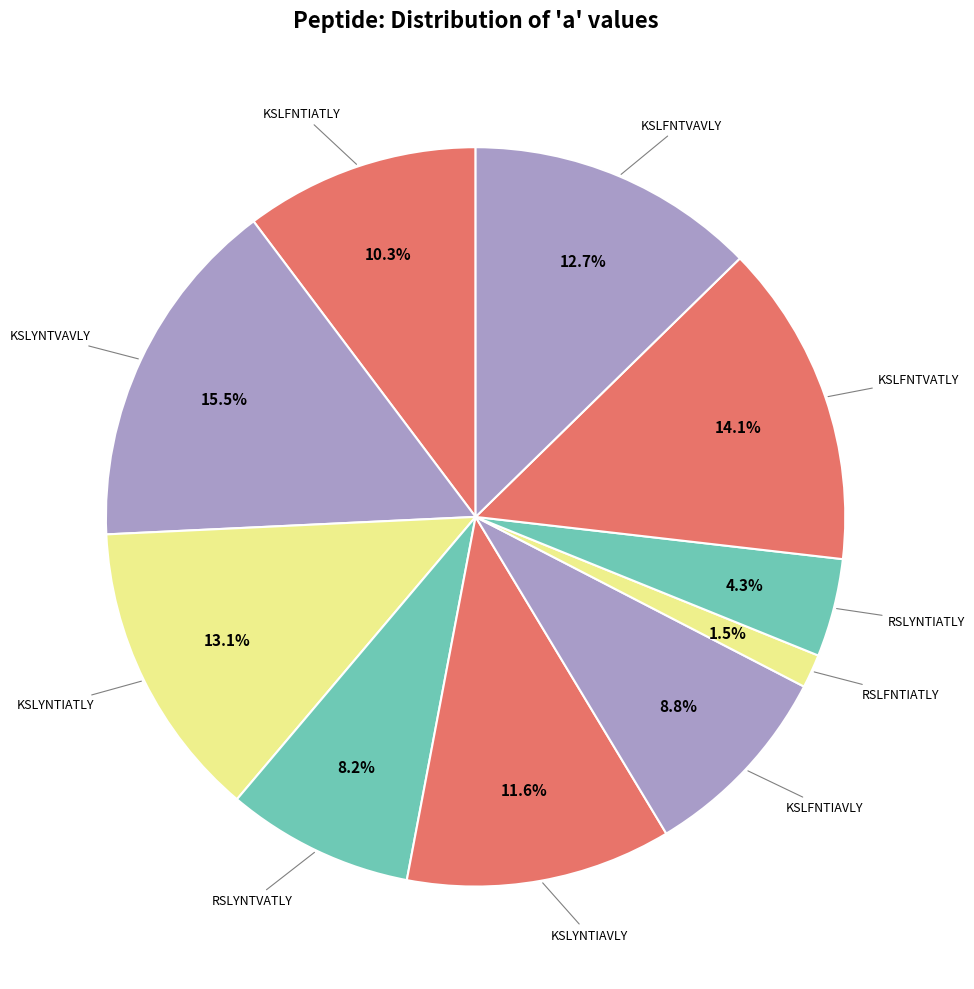

What portion of the pie excludes KSLYNTIAVLY?

88.4%